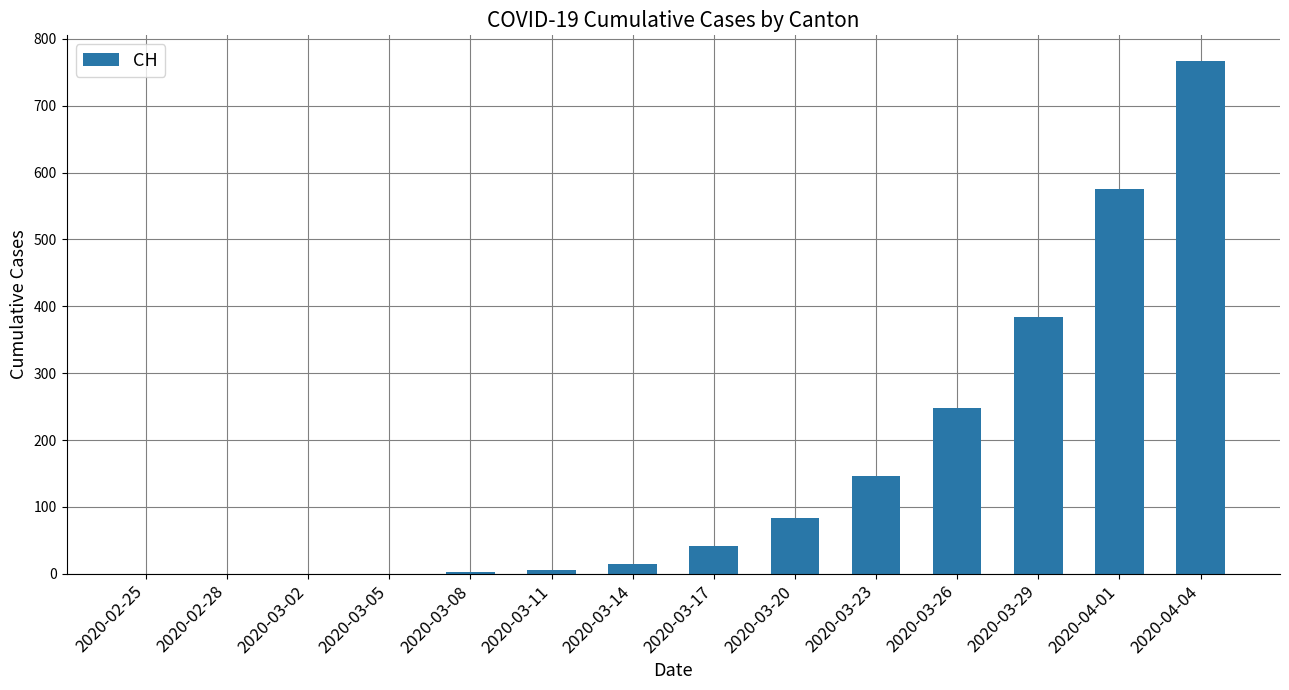

What is the change in value from 2020-03-14 to 2020-03-23?

+133